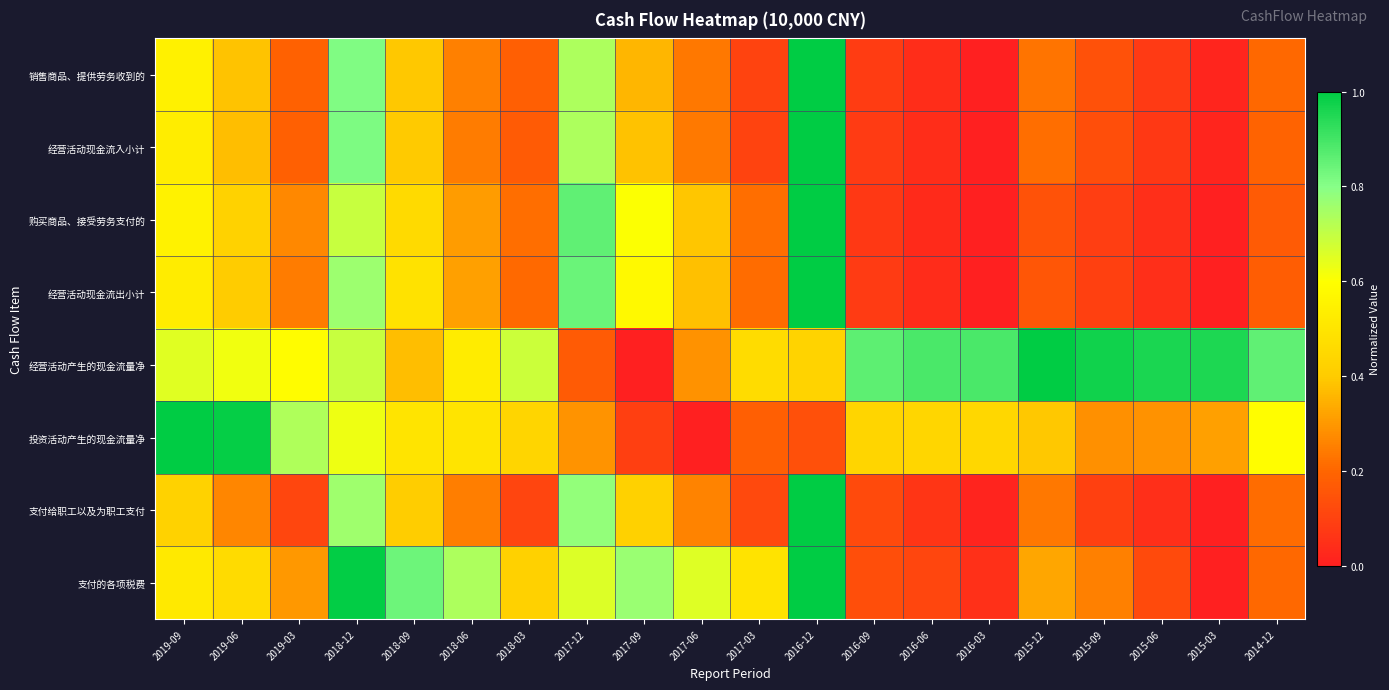

Between 2019-09 and 2015-03, which series saw the biggest shift?

投资活动产生的现金流量净